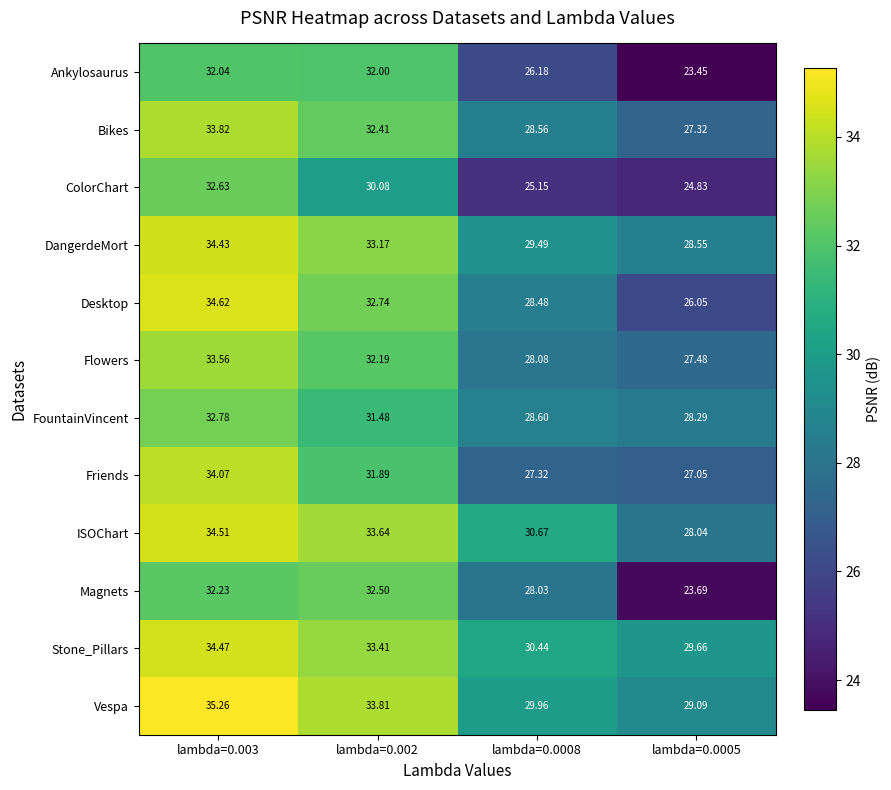

Is the value of Desktop at lambda=0.002 greater than the value of Ankylosaurus at lambda=0.002?

Yes